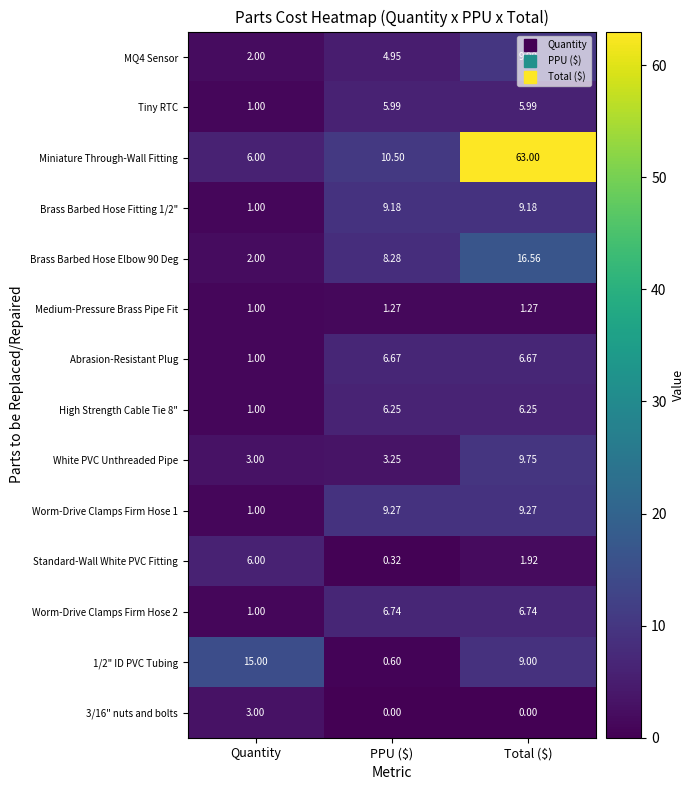

Which series changed the most between Quantity and PPU ($)?

1/2" ID PVC Tubing